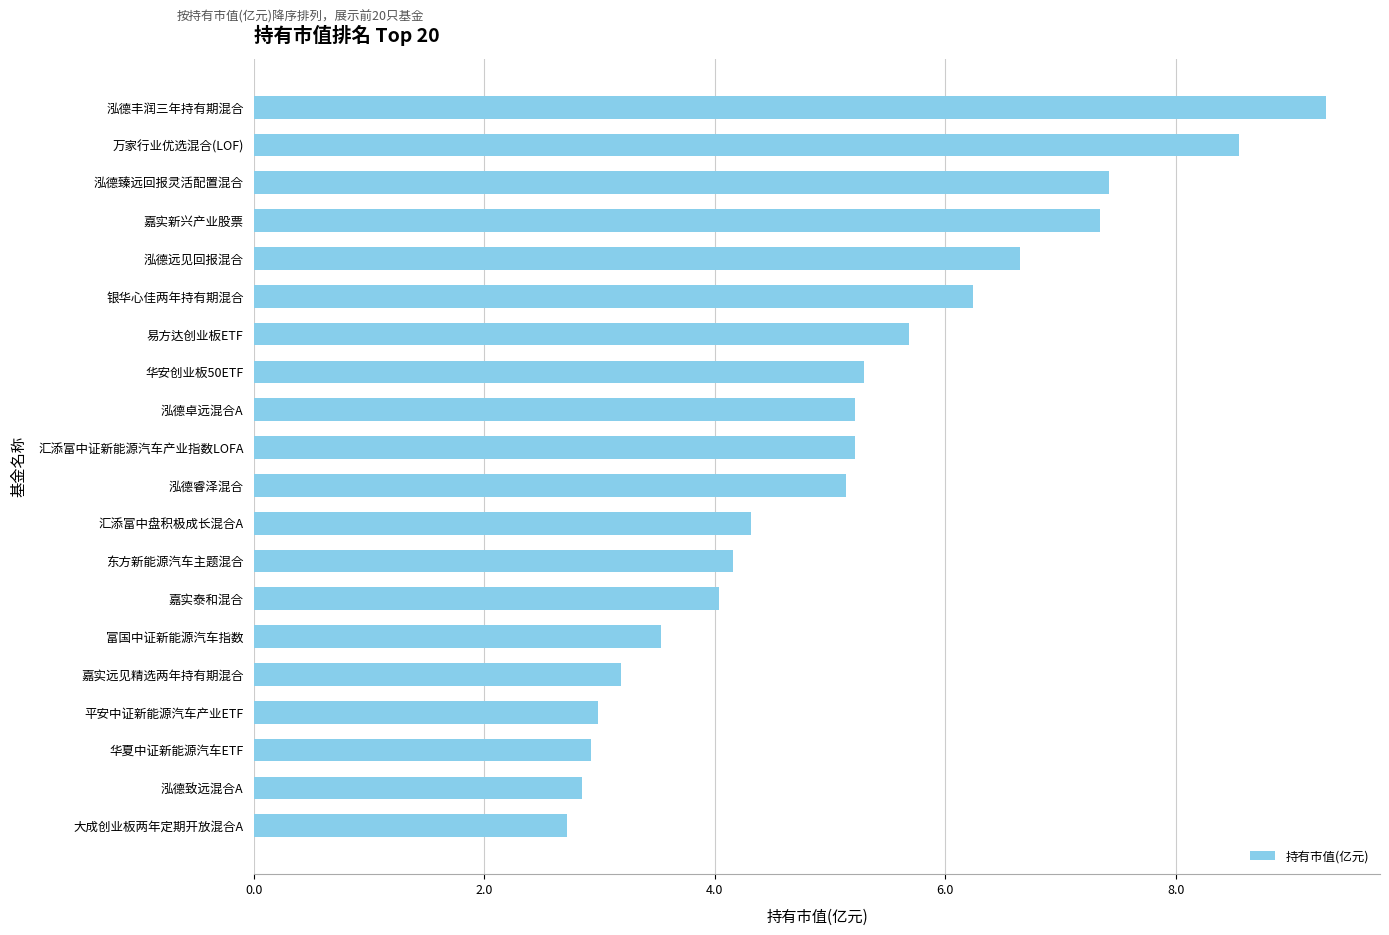

What is the approximate value at 泓德臻远回报灵活配置混合?

7.4